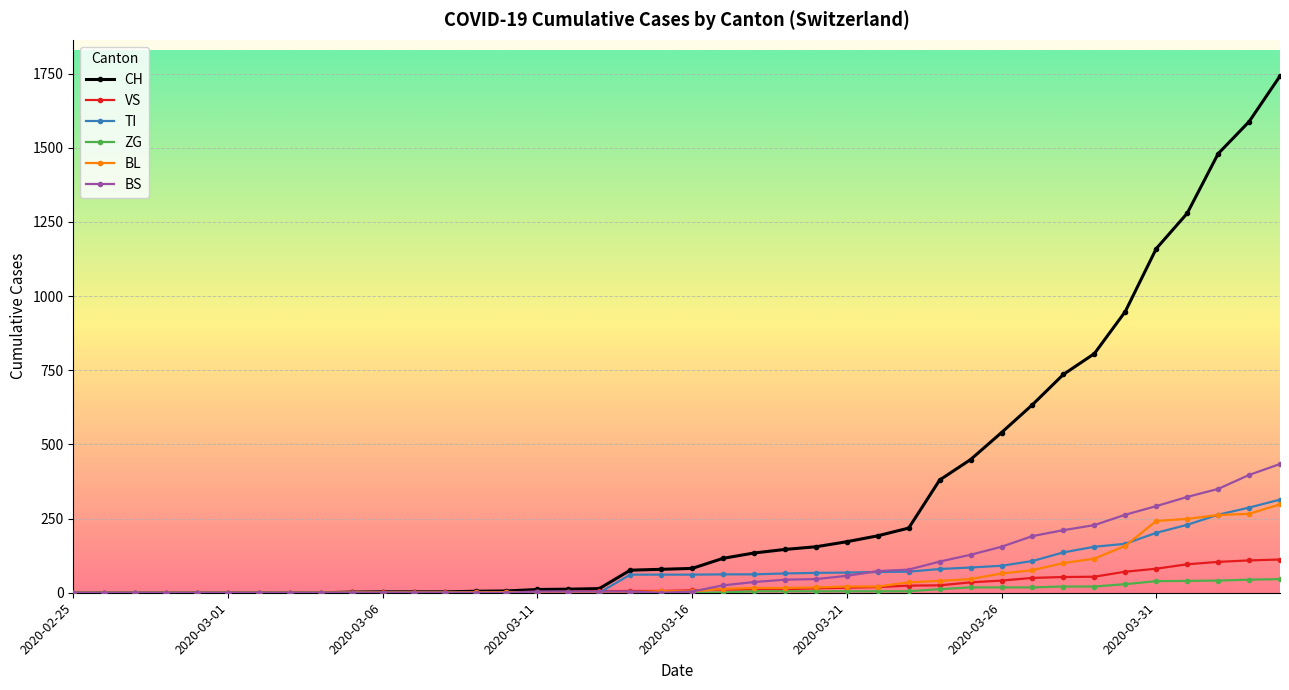

What is the maximum value for TI?

314